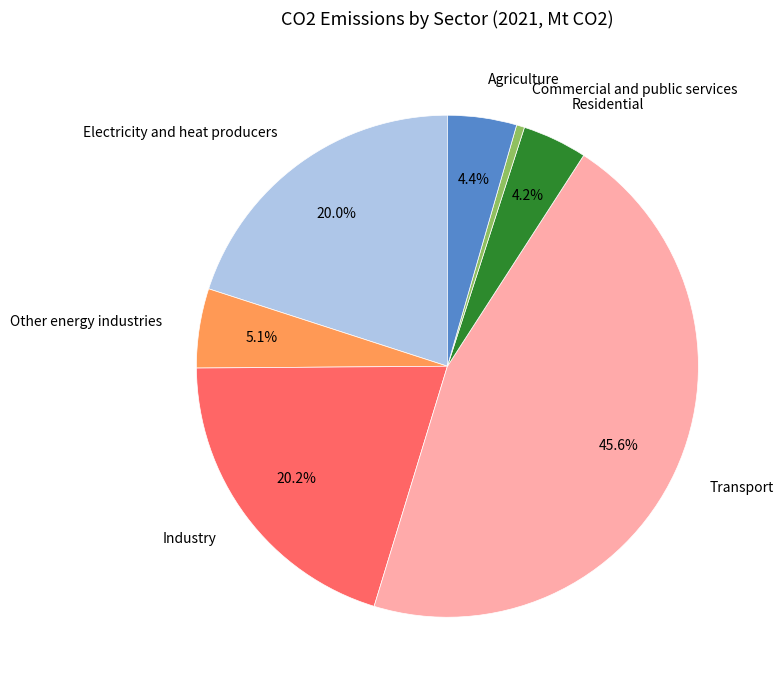

The Industry slice represents 20% of the pie. True or false?

True